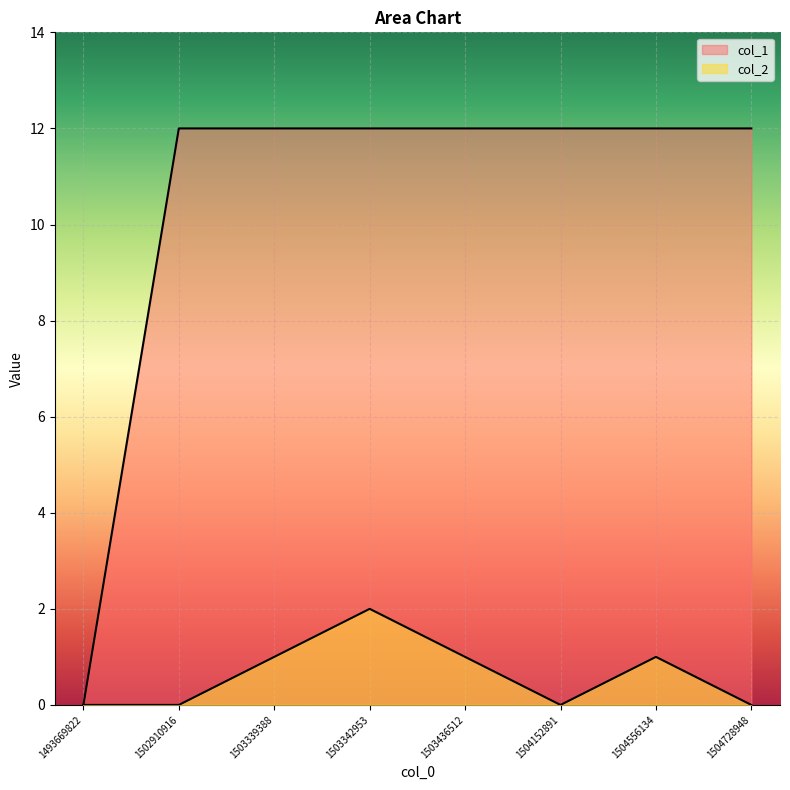

Reading left to right, list all the values displayed in this chart.

col_2: 1493669822=0	1502910916=0	1503339388=1	1503342953=2	1503436512=1	1504152891=0	1504556134=1	1504728948=0
col_1: 1493669822=0	1502910916=12	1503339388=12	1503342953=12	1503436512=12	1504152891=12	1504556134=12	1504728948=12